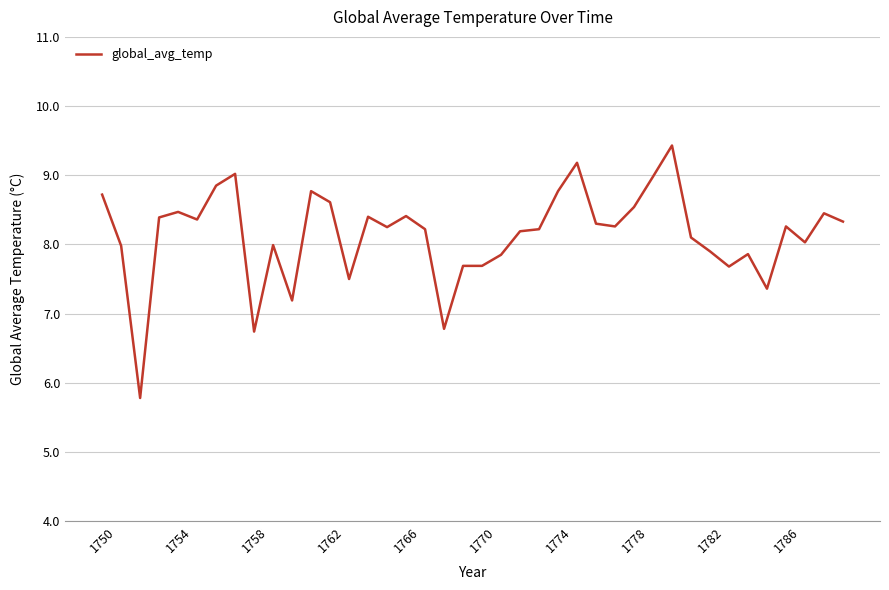

What is the maximum value shown in the chart?

9.4